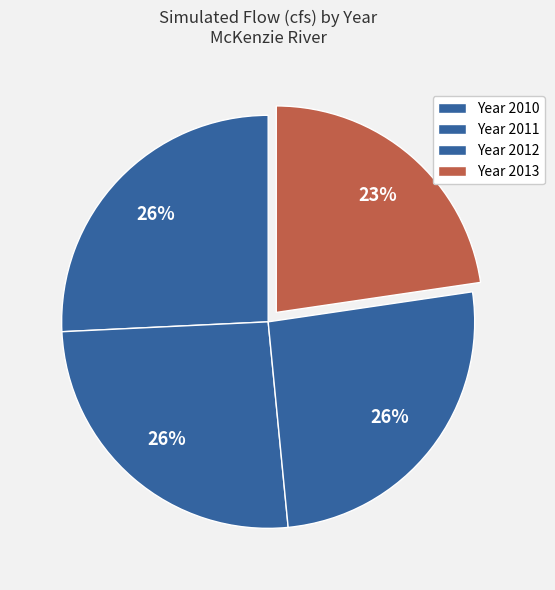

Count the number of slices in the pie.

4